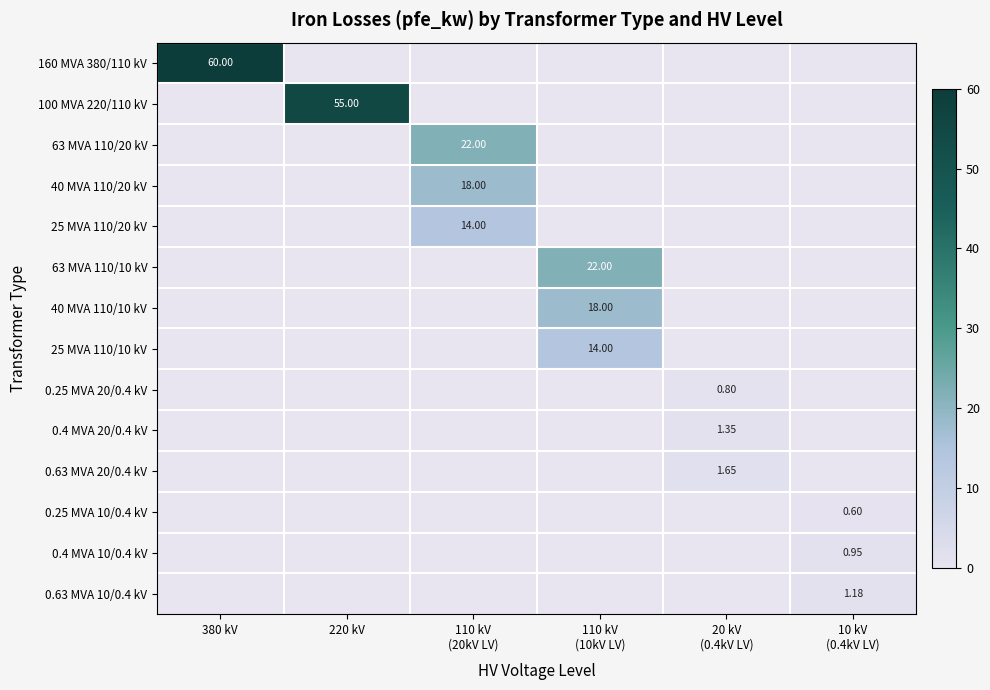

At how many categories does at least one series exceed 17?

4